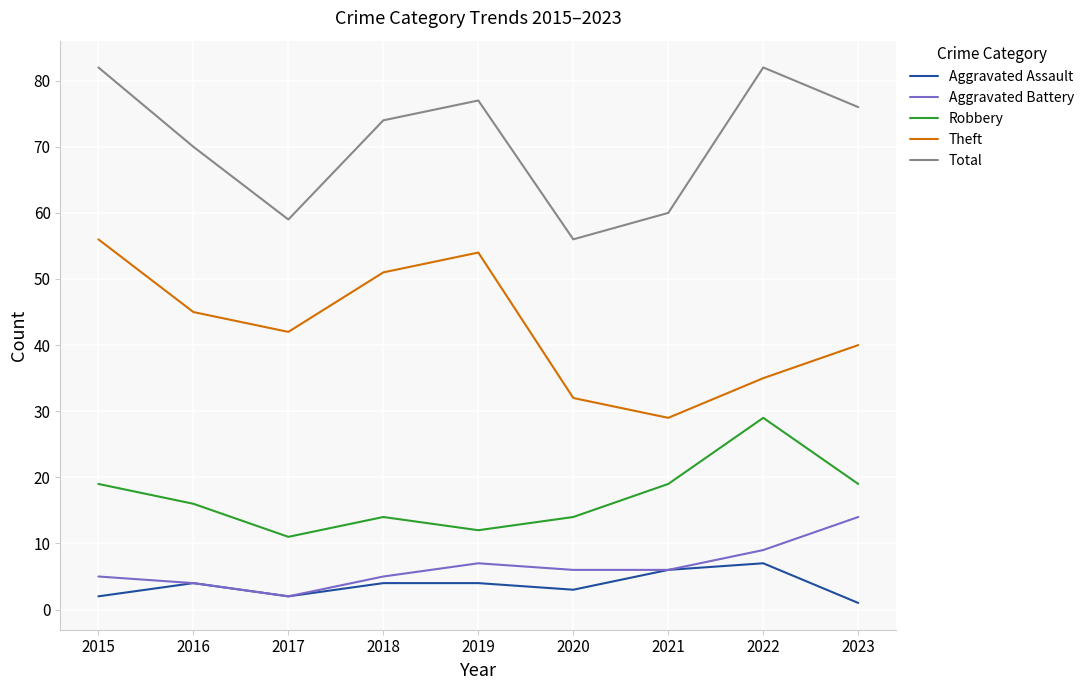

Which series has the largest total across all categories?

Total